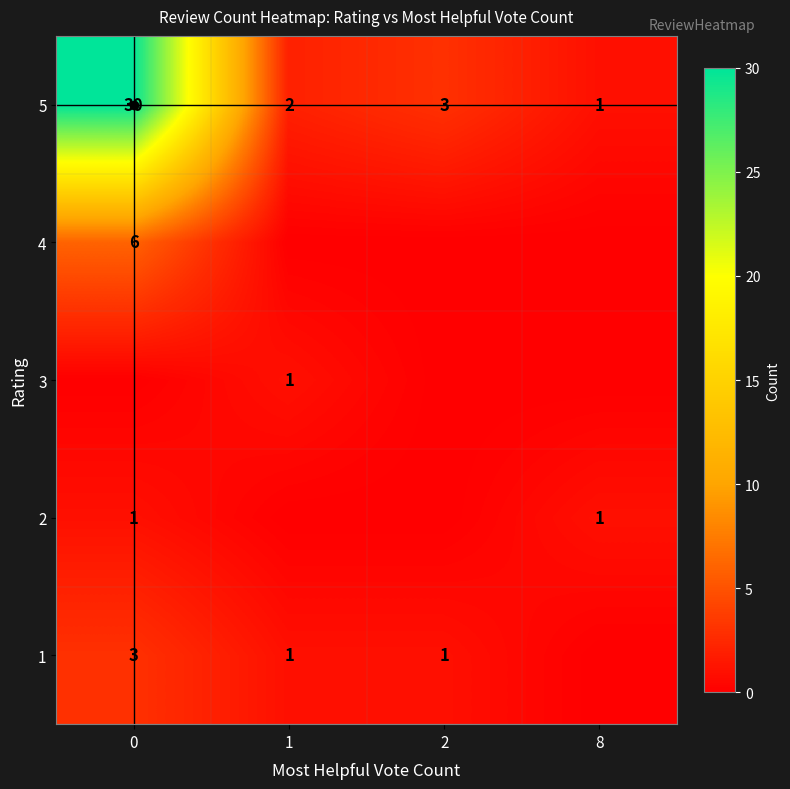

Reading left to right, transcribe all the data shown in this chart.

row_0: 3	1	1	0
row_1: 1	0	0	1
row_2: 0	1	0	0
row_3: 6	0	0	0
row_4: 30	2	3	1